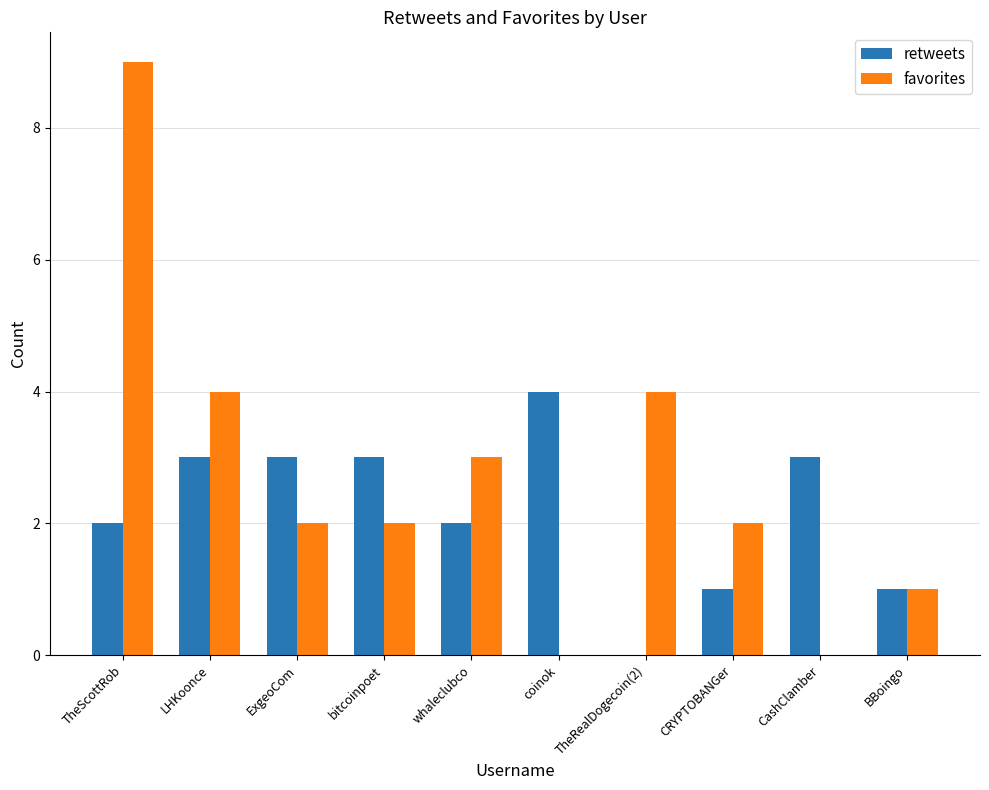

Read the retweets value at whaleclubco.

2